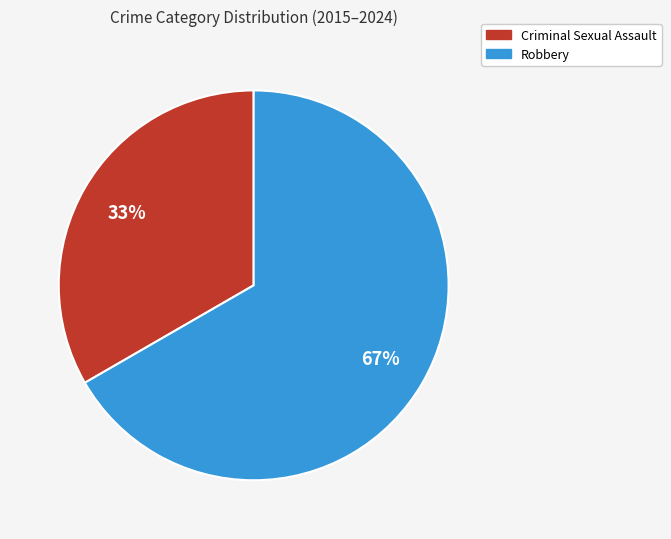

To the nearest percent, what portion does Robbery represent?

67%